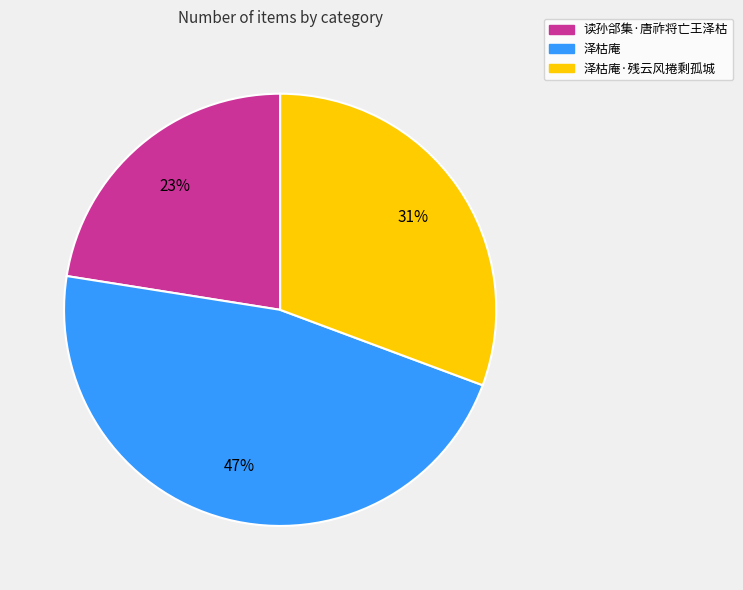

Between 泽枯庵·残云风捲剩孤城 and 读孙郃集·唐祚将亡王泽枯, which is larger?

泽枯庵·残云风捲剩孤城